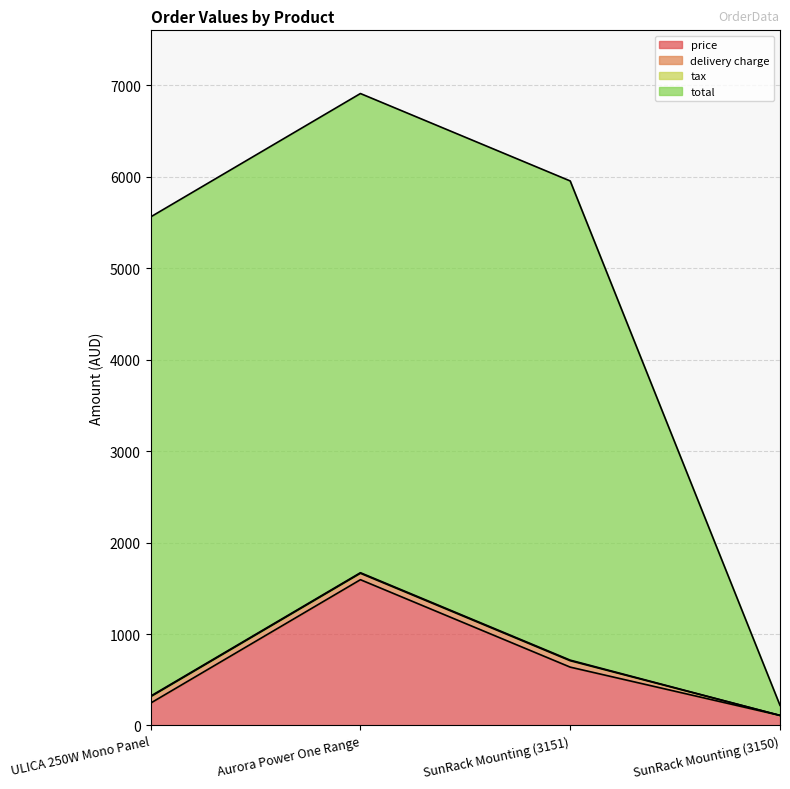

At which label does price reach its peak?

Aurora Power One Range